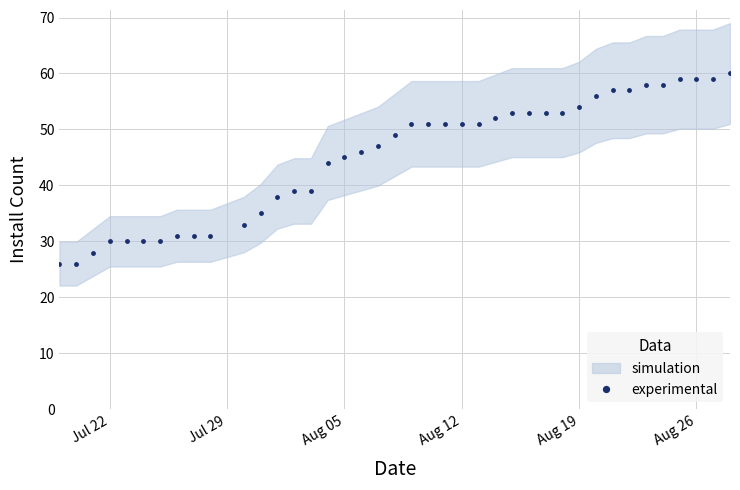

What is the difference between the second highest and minimum values?

33